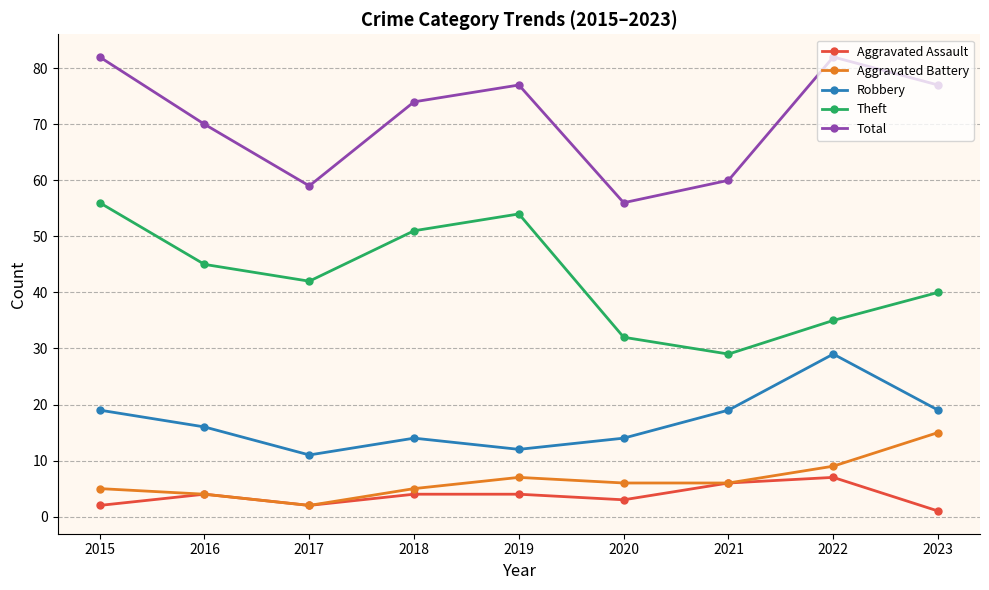

What is the highest value of the Aggravated Assault series?

7